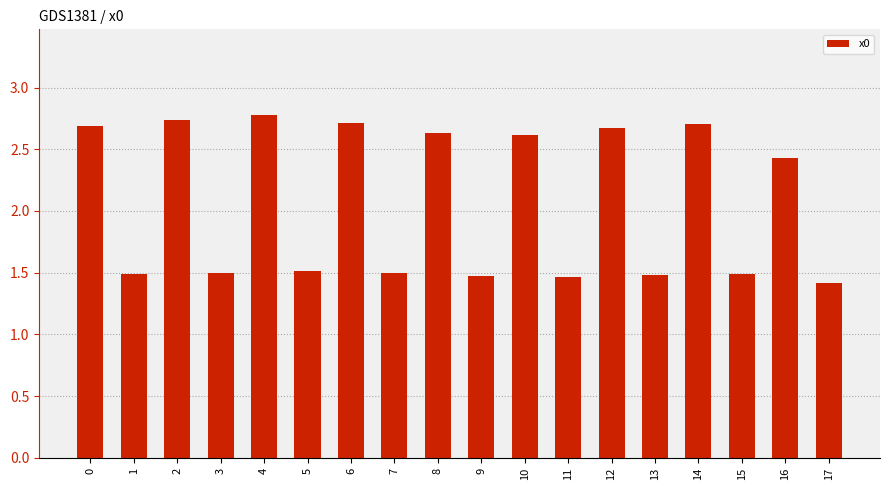

What is the ratio of the value at 6 to the value at 5?

1.8